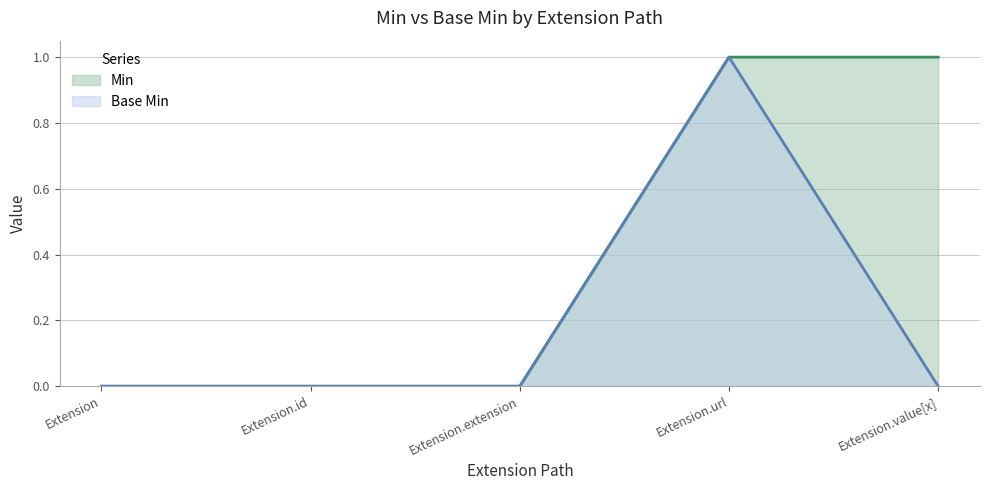

The value of Base Min line at Extension.extension is 0. True or false?

False